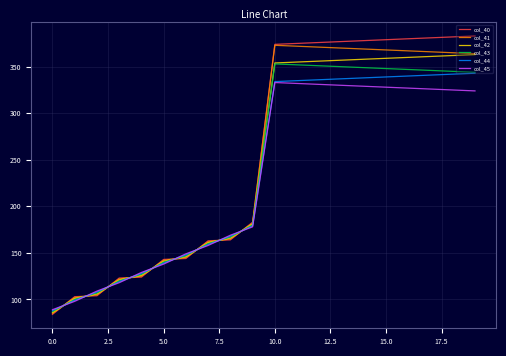

Which series has the widest spread of values?

col_40